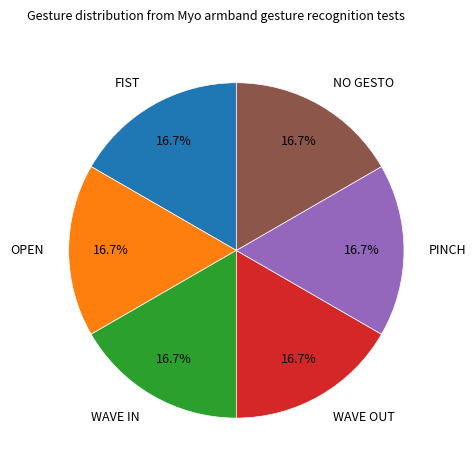

Is there any slice that represents more than half of the pie?

No